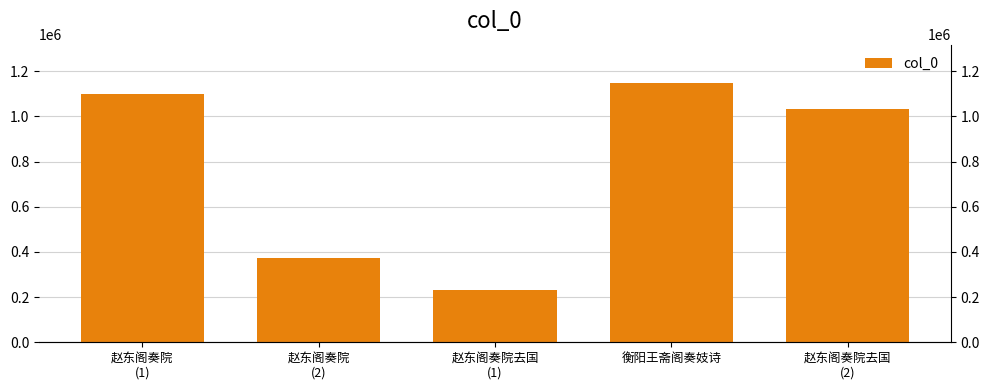

What is the sum of all values?

3880679